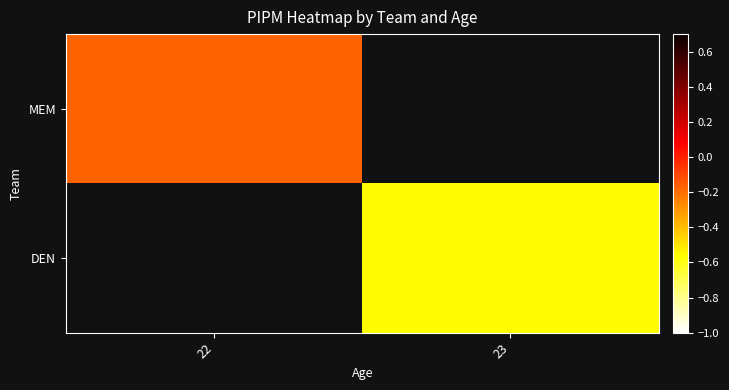

Which category has the lowest value in the MEM series?

22